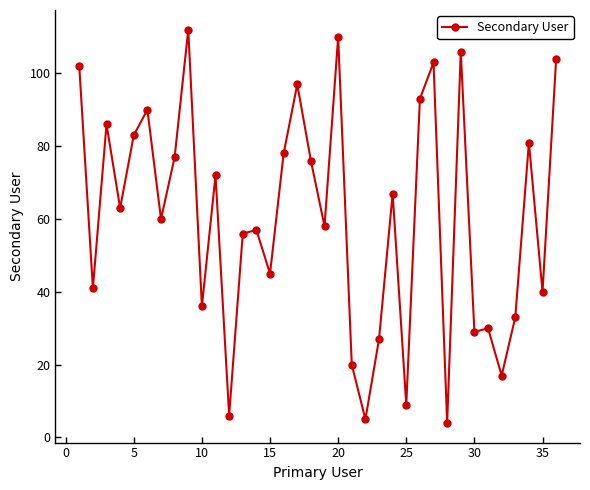

What is the value of the 23rd point from the left?

27